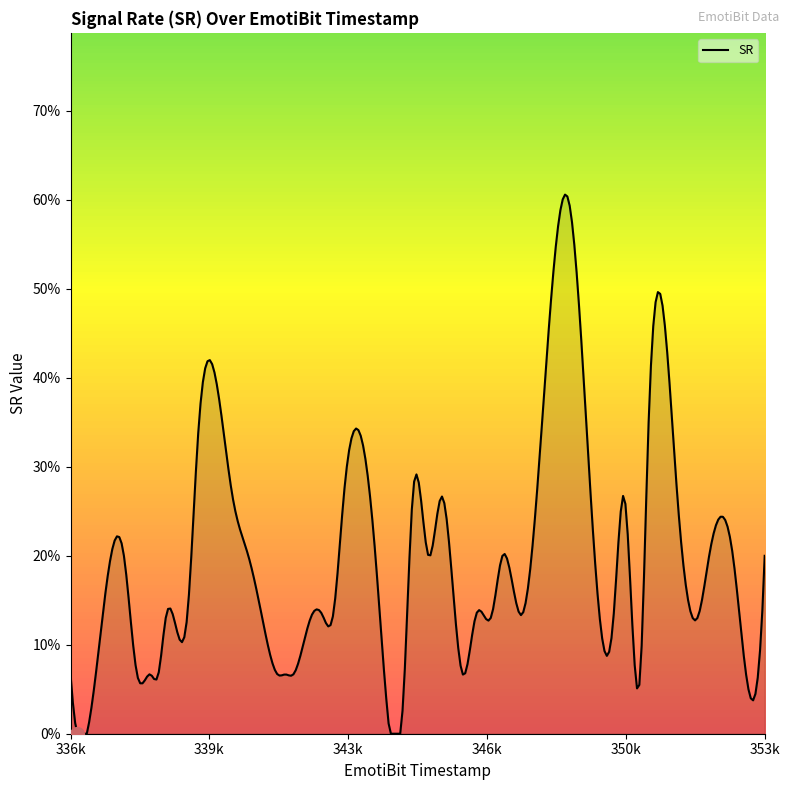

Does the chart display data point markers on the line(s)?

No